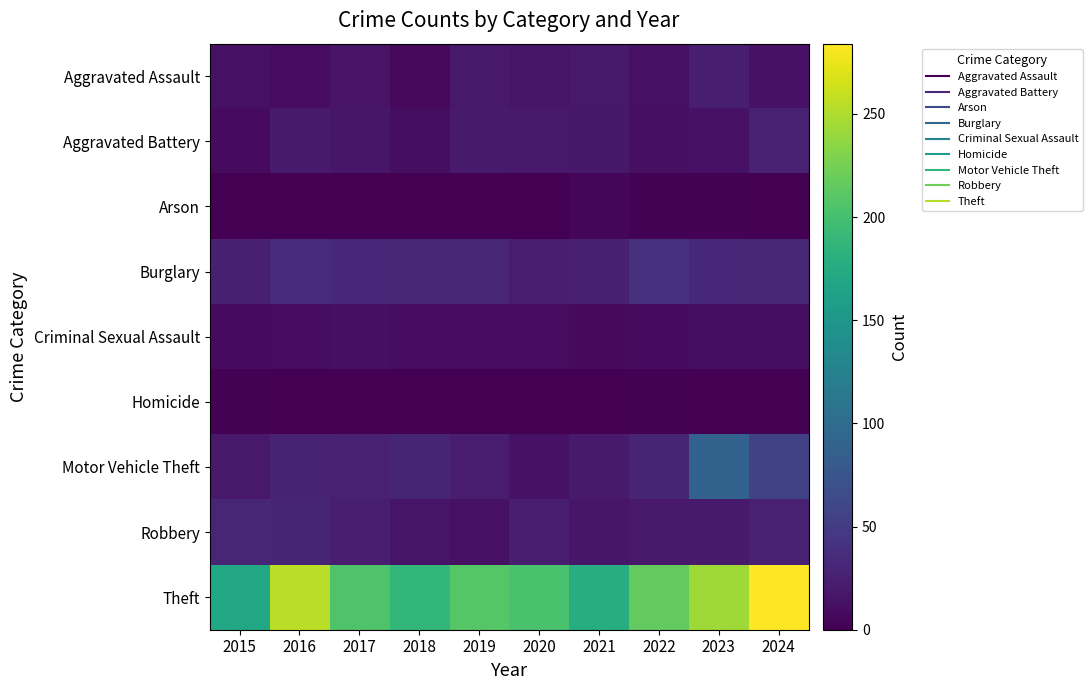

Which series has the largest range (max minus min)?

Theft